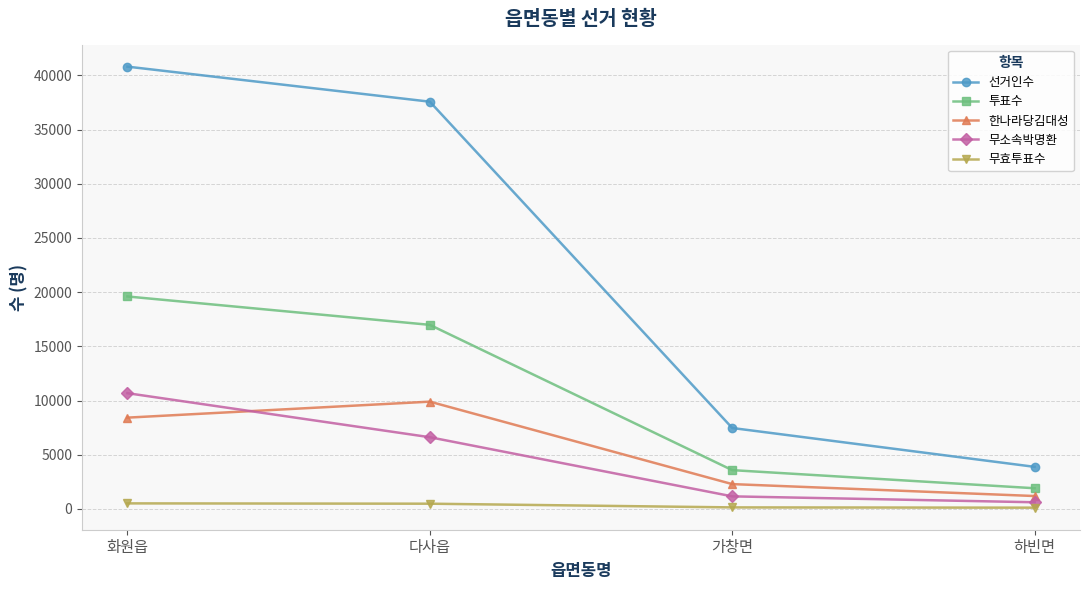

Rank the series at 가창면 from highest to lowest value.

선거인수, 투표수, 한나라당김대성, 무소속박명환, 무효투표수